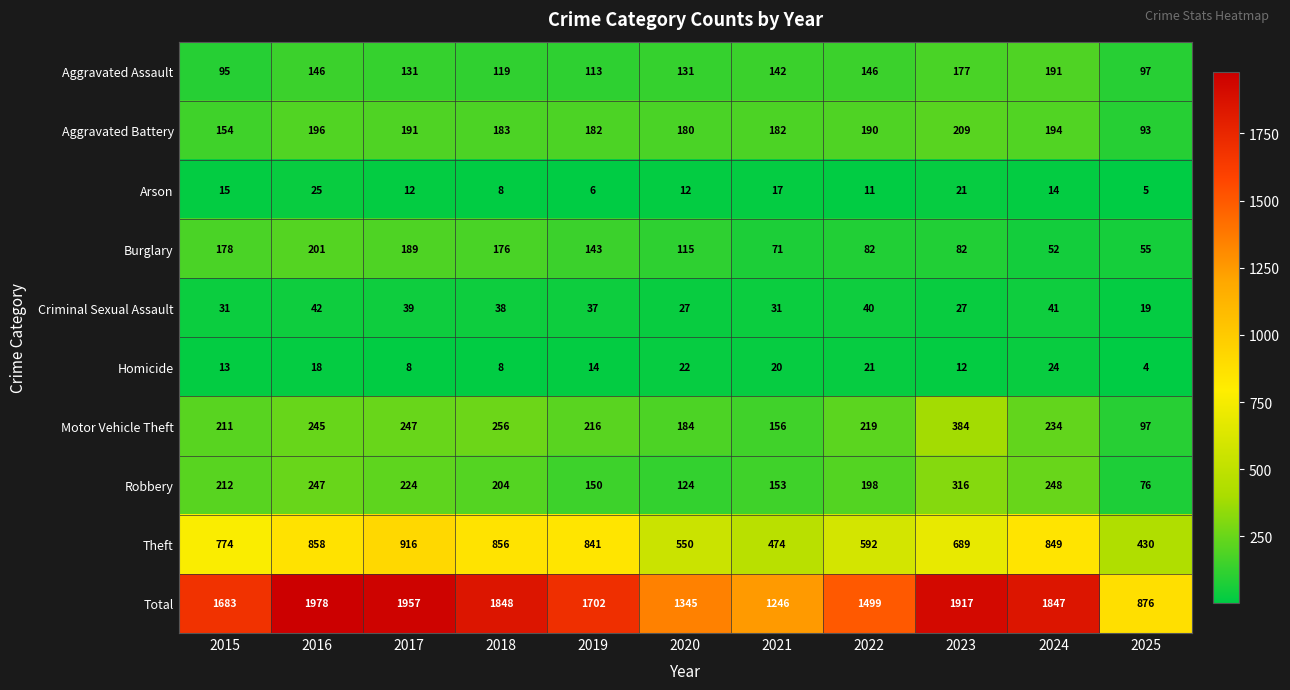

How many categories are shown in the chart?

11